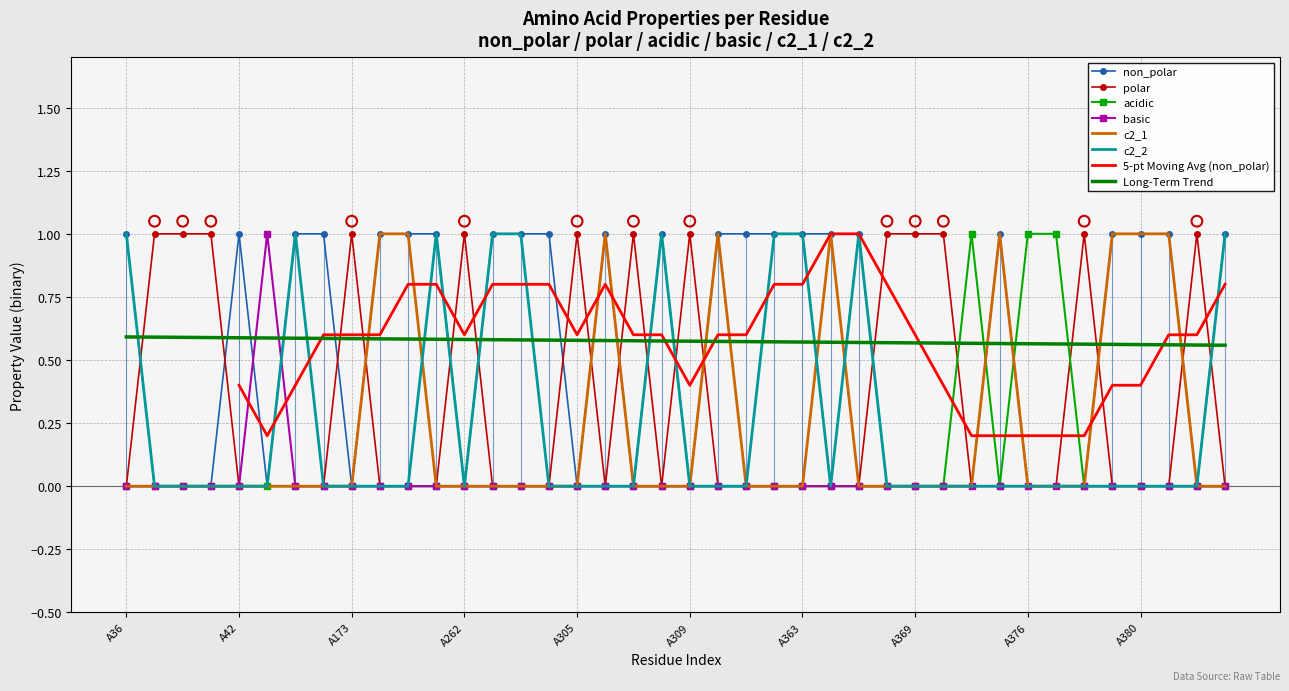

Which series reaches the maximum Y coordinate?

non_polar